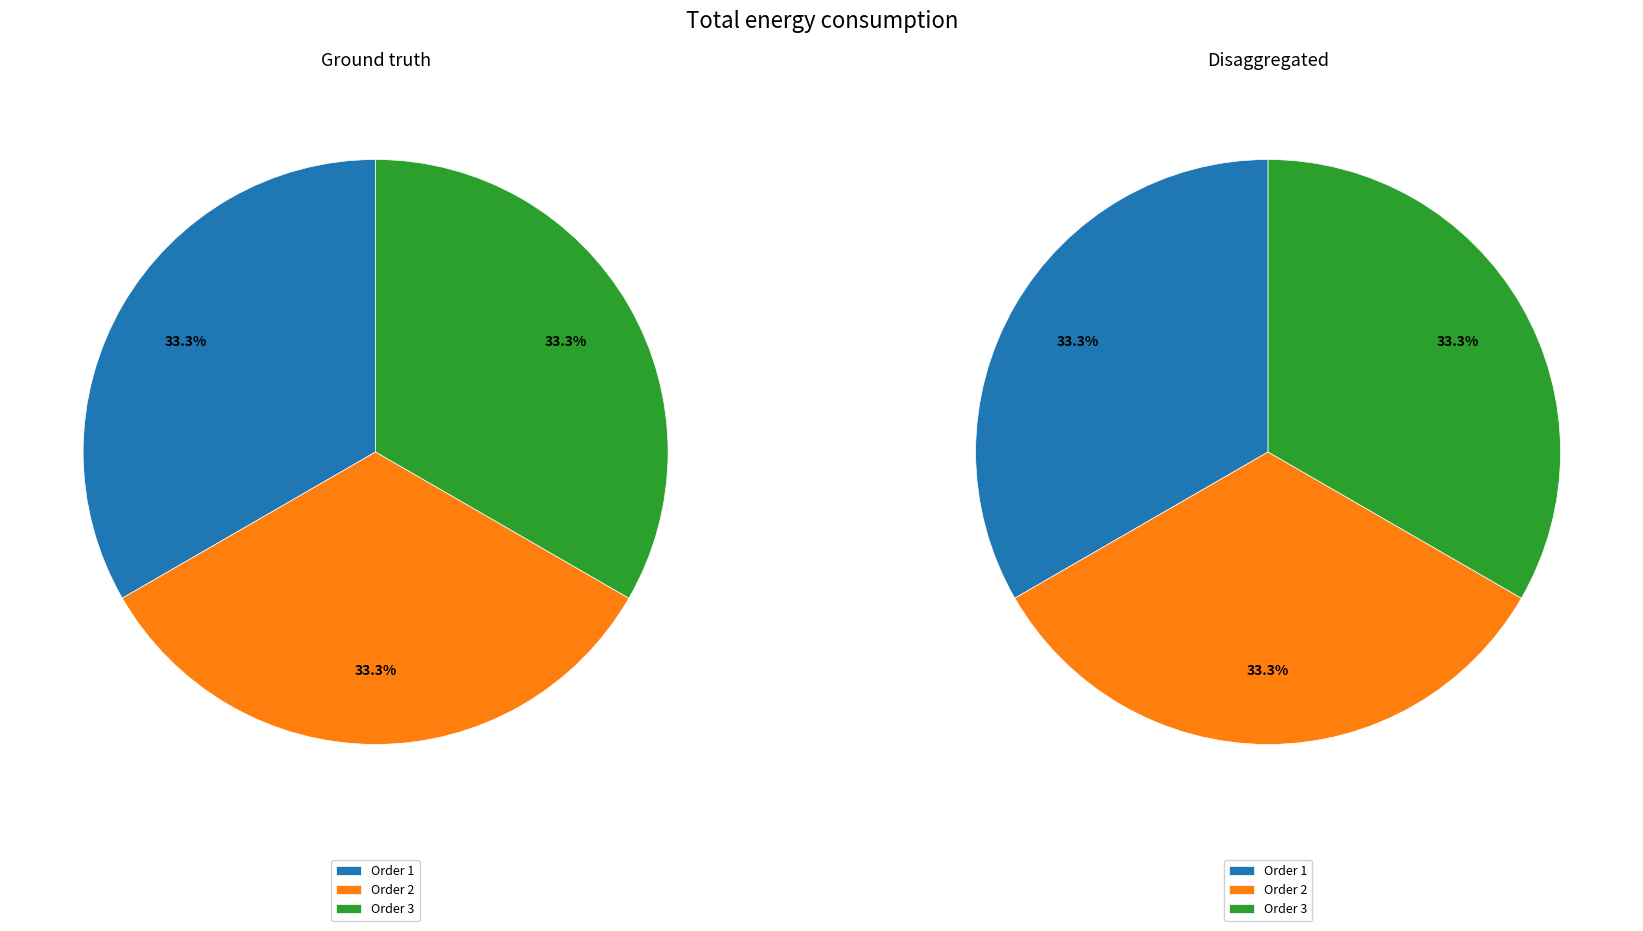

What is the total percentage of 2 and 1?

66.7%